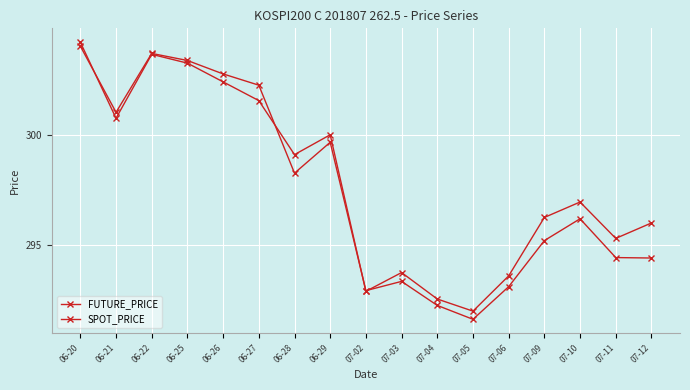

What is the maximum value for FUTURE_PRICE?

304.2